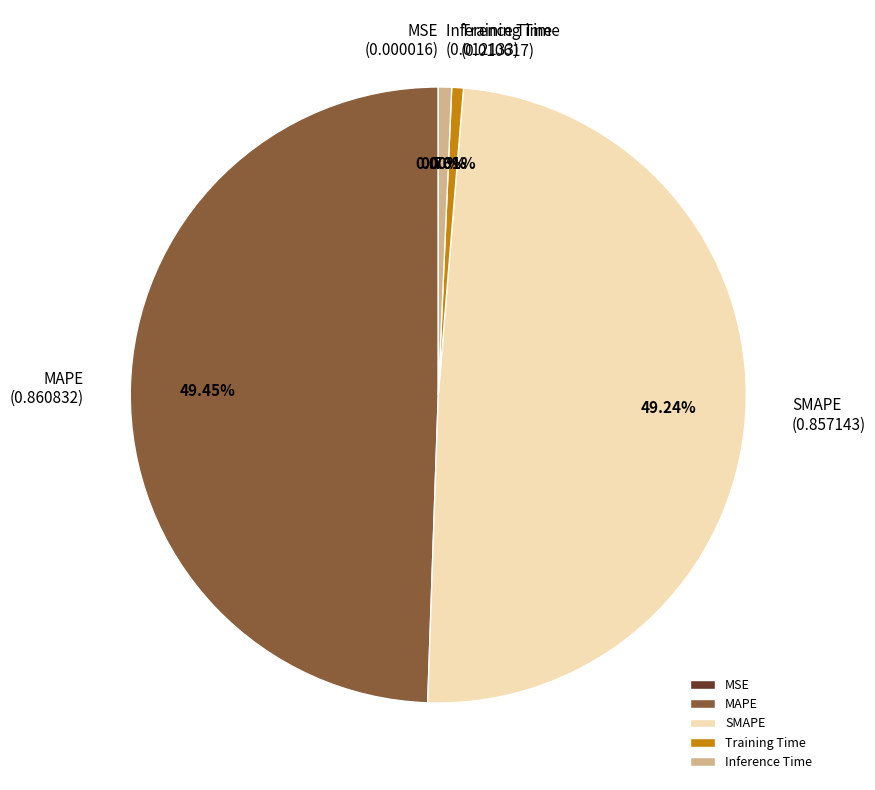

Between SMAPE and Inference Time, which is larger?

SMAPE